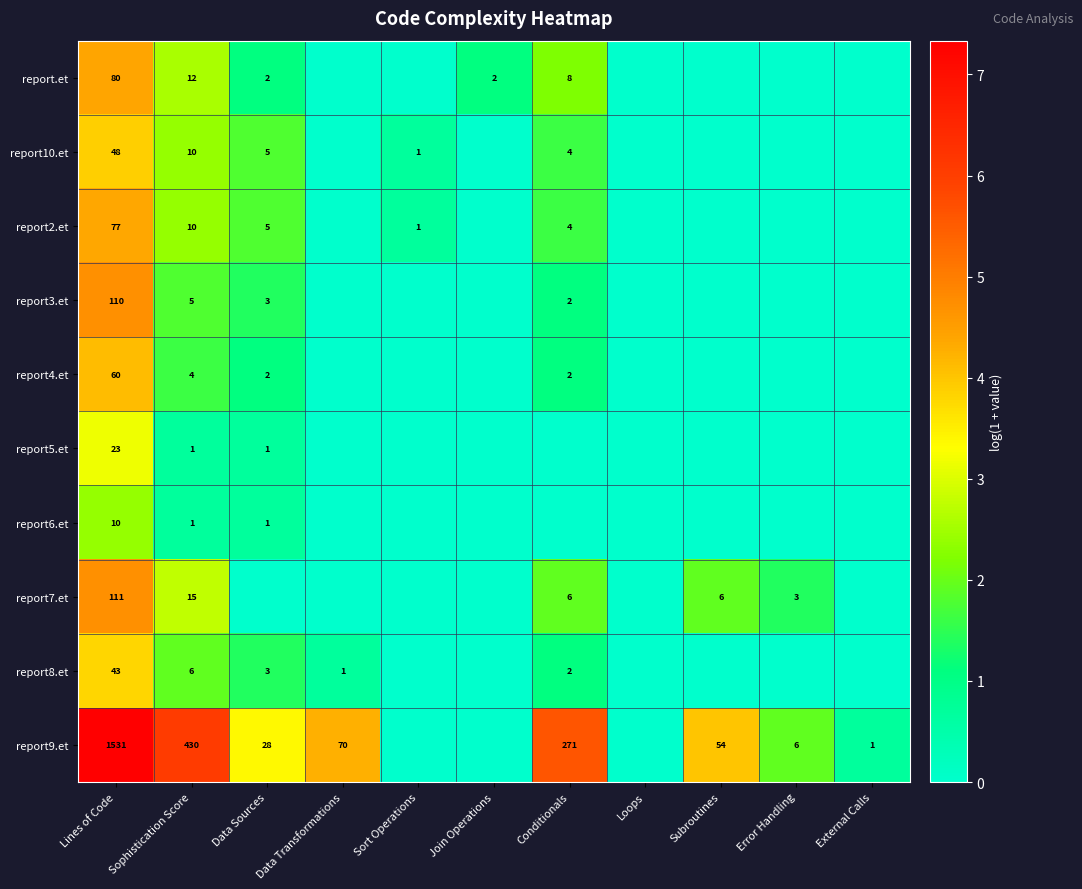

What is the spread (max minus min) of values at Sophistication Score?

429